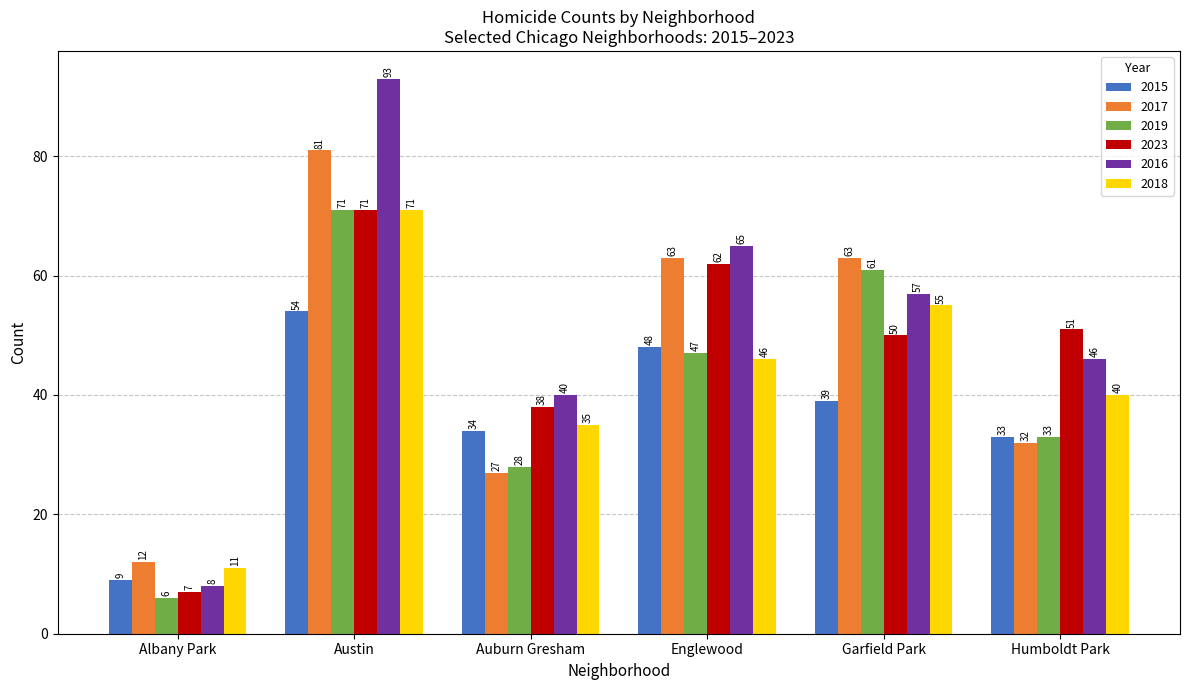

Count the number of data series in this chart.

6